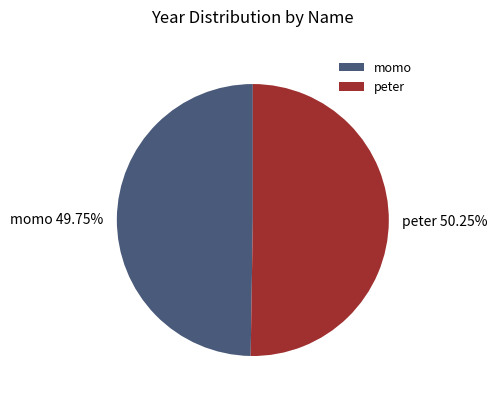

Combined, do peter and momo account for over 50%?

Yes